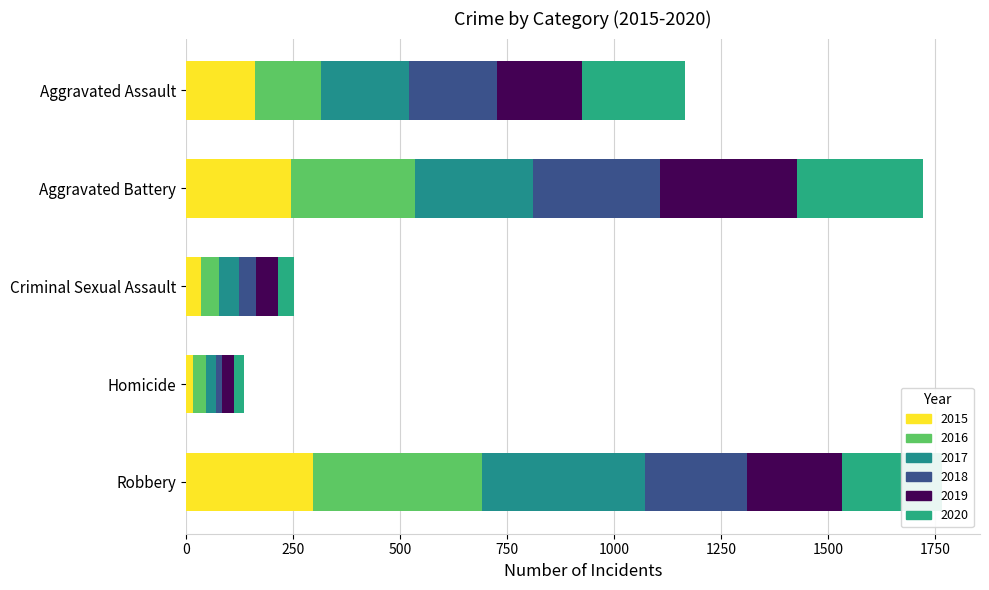

How many data points in 2015 are less than 160?

2